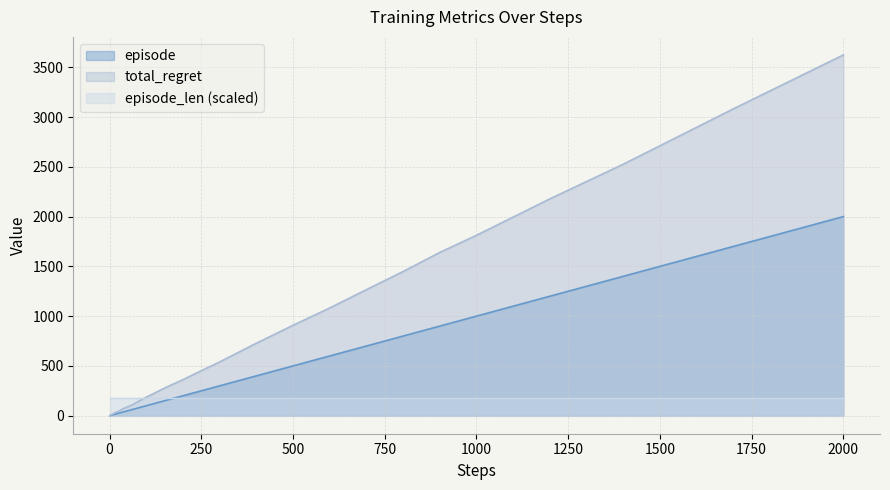

The value of total_regret at 1000 is 1812.0. True or false?

True